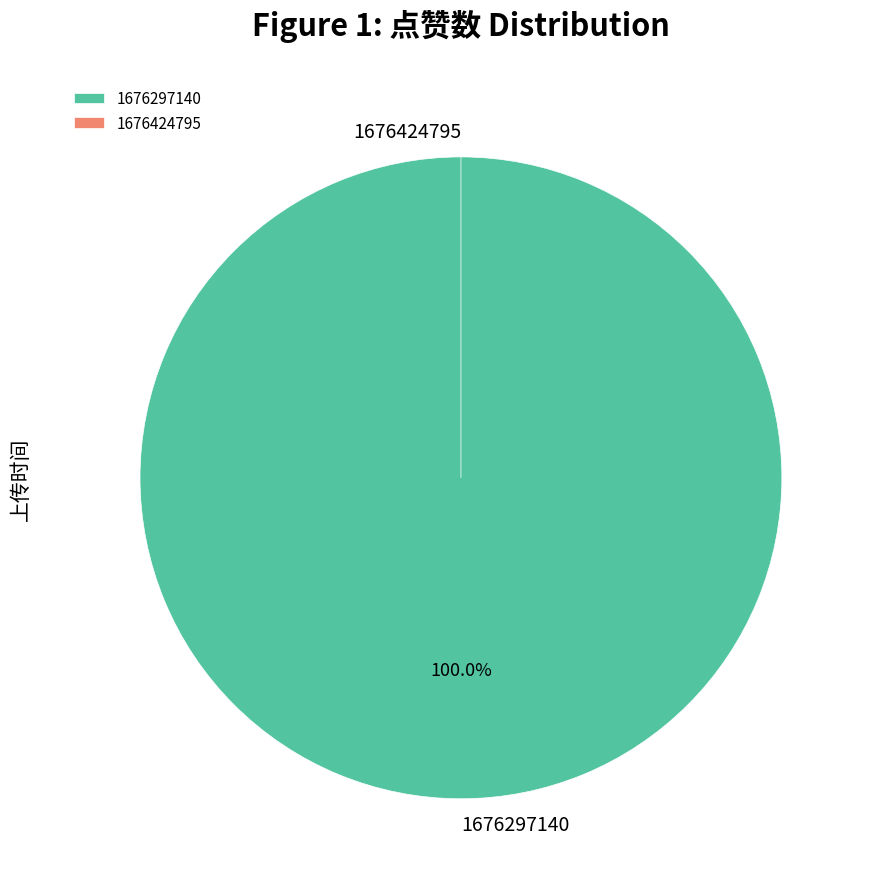

Is the sum of 1676297140 and 1676424795 greater than half?

Yes